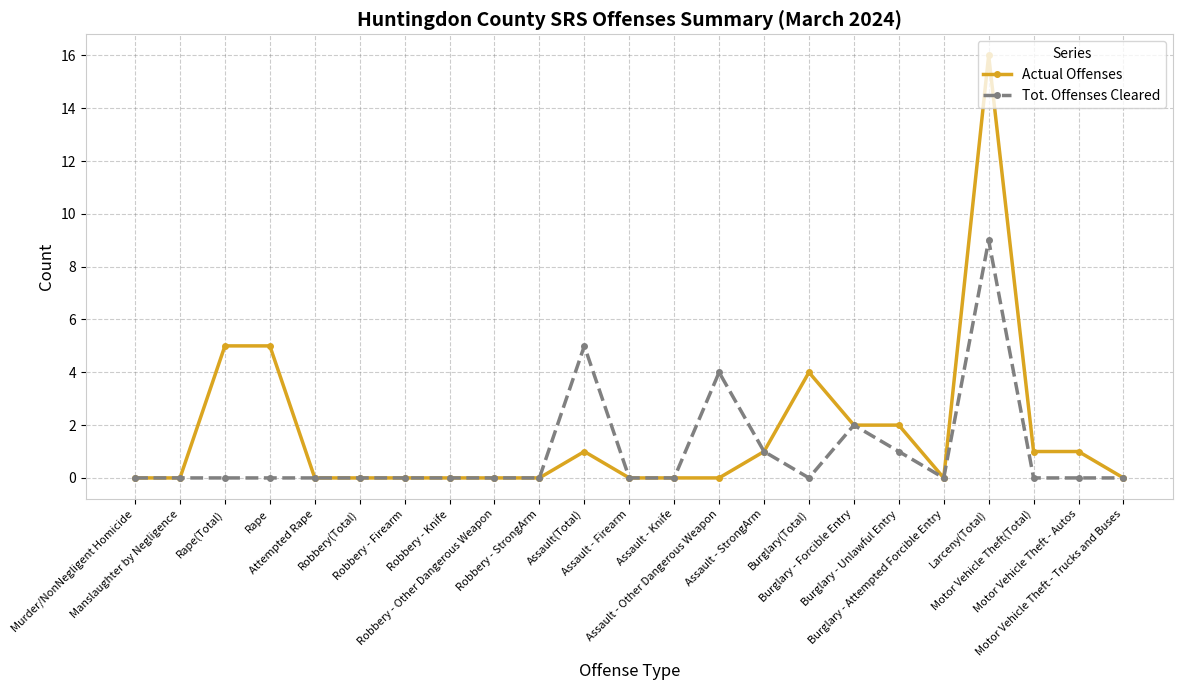

What is the maximum value for Actual Offenses?

16